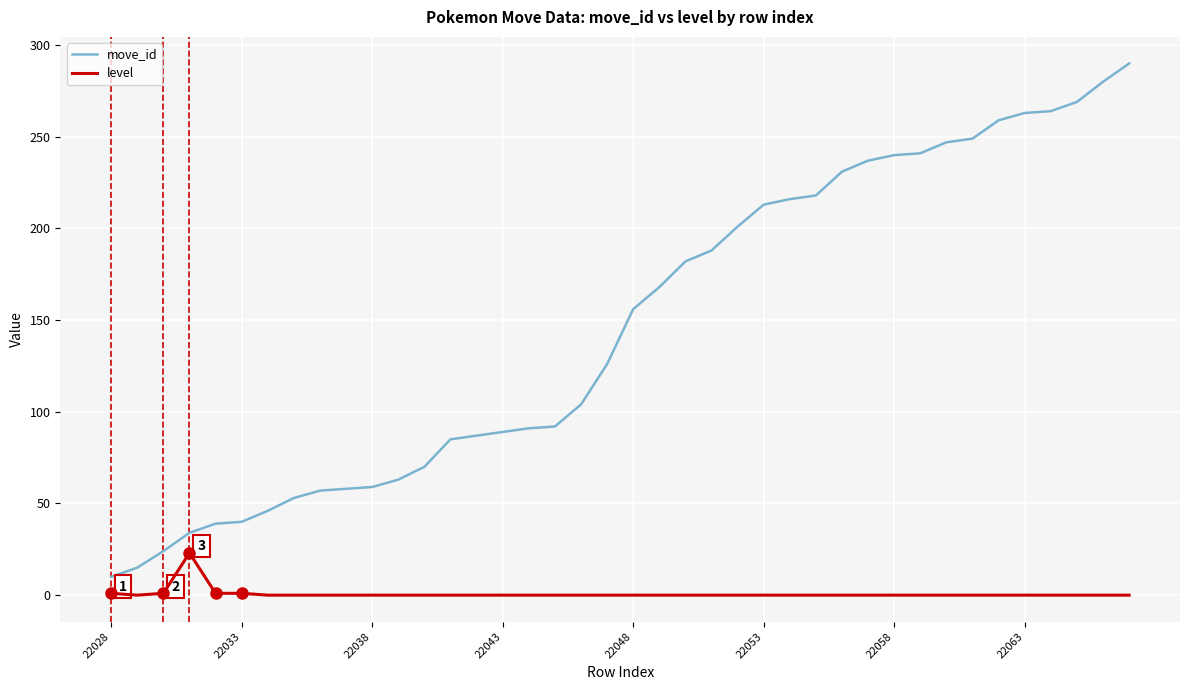

Which series has the largest total across all categories?

move_id